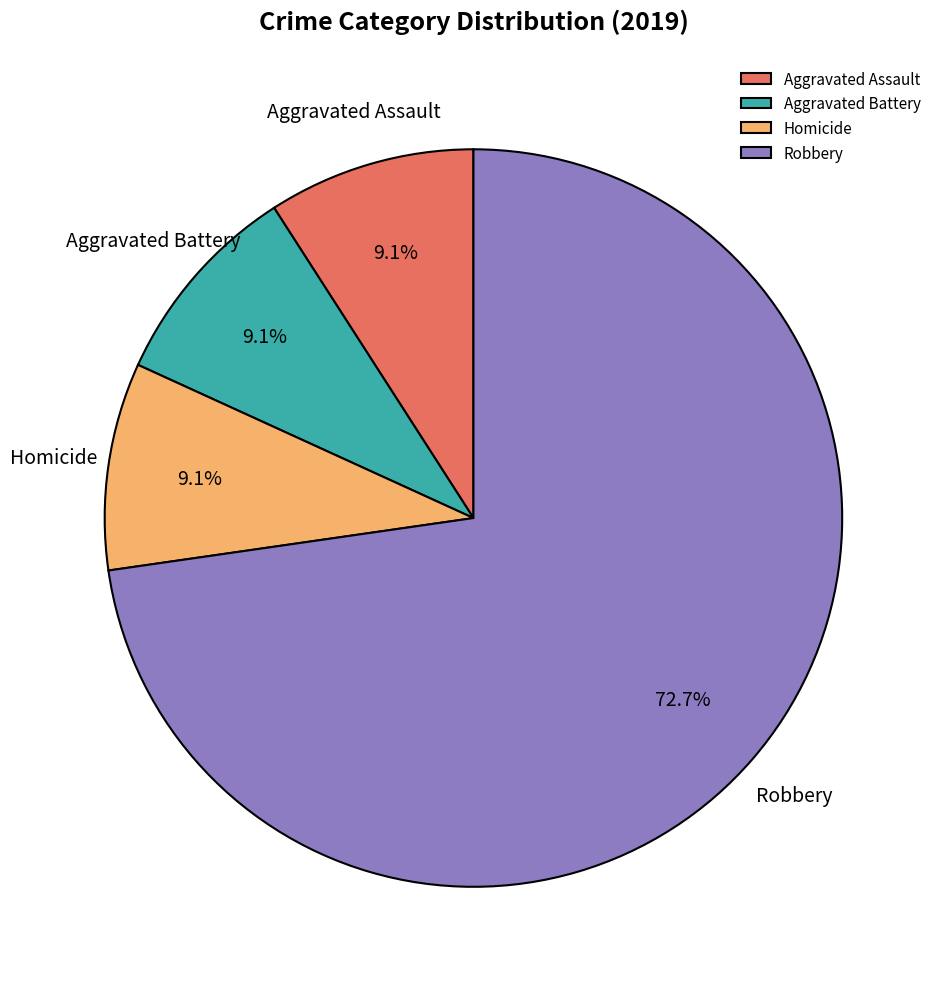

Is Robbery the majority of the pie?

Yes